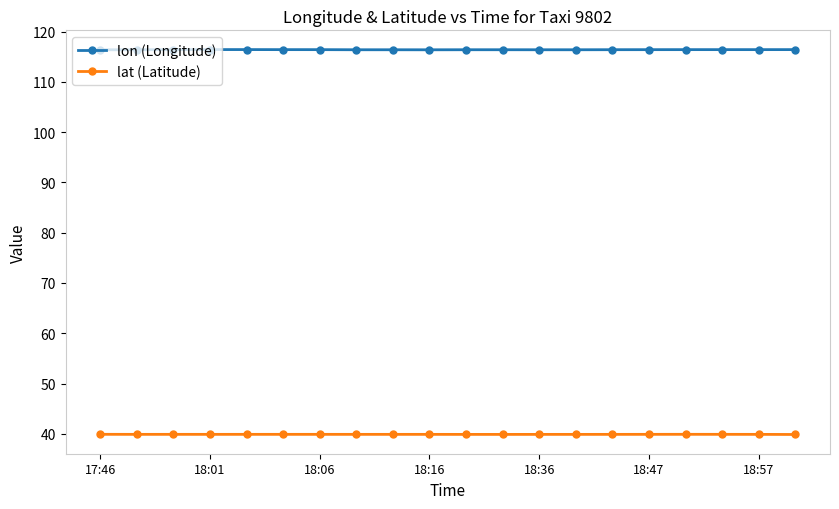

In lat (Latitude), how many points are higher than both neighbors (excluding endpoints)?

3